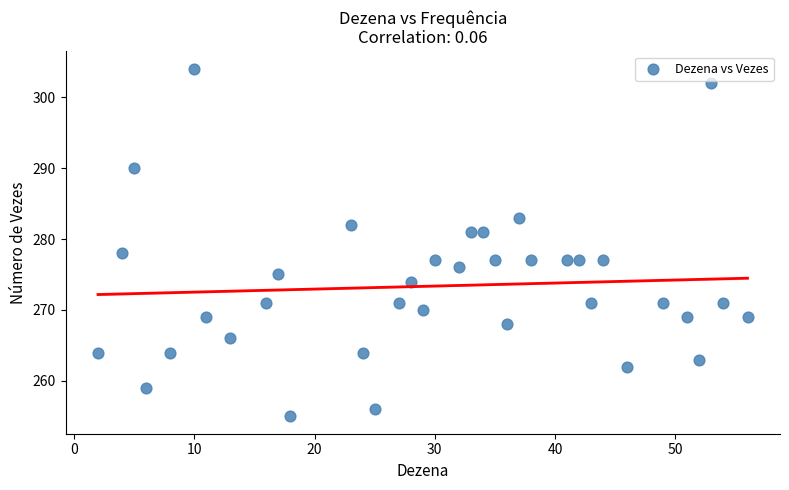

What is the range of X values (max minus min)?

54